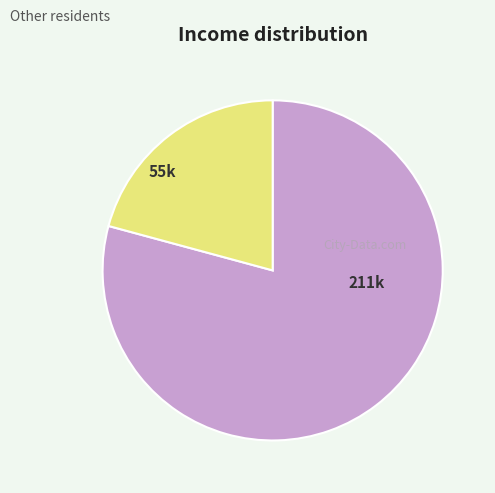

Does any single category account for the majority?

Yes